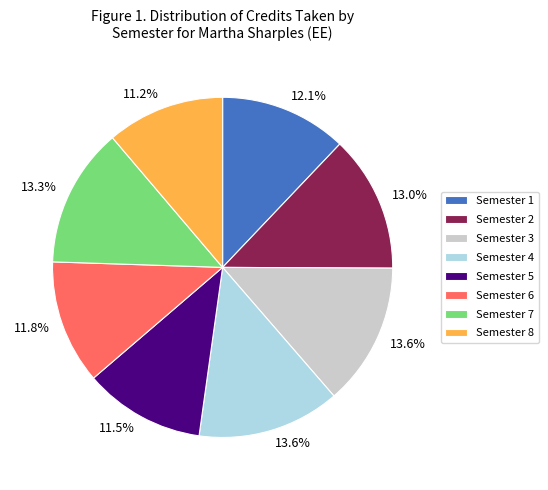

Between Semester 1 and Semester 5, which is larger?

Semester 1